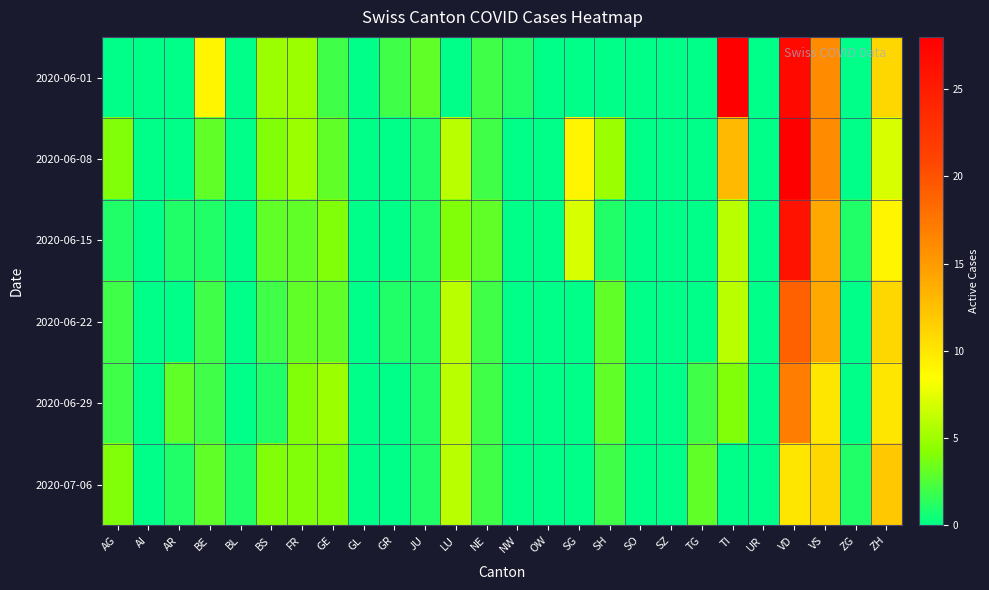

Which series has the widest spread of values?

2020-06-01